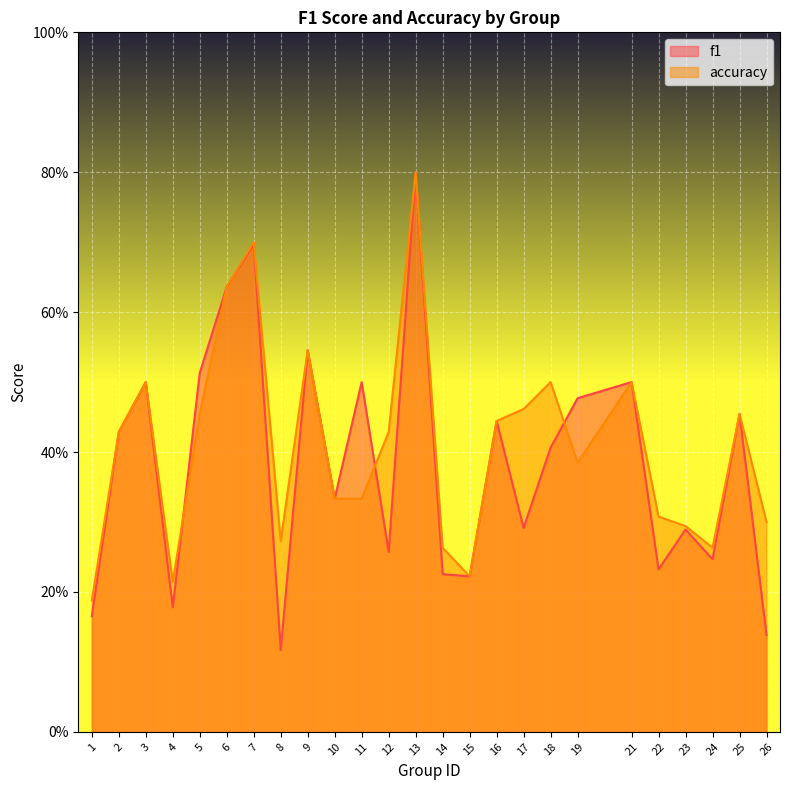

What is the lowest value of the f1 series?

0.1